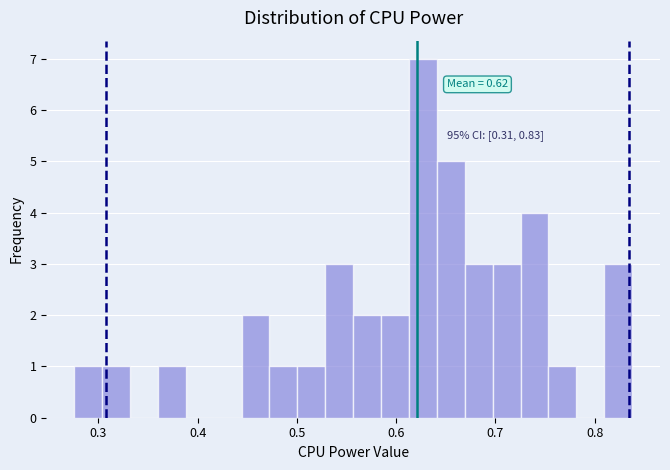

Read against the x-axis, roughly where is the centre of the tallest bar?

0.63